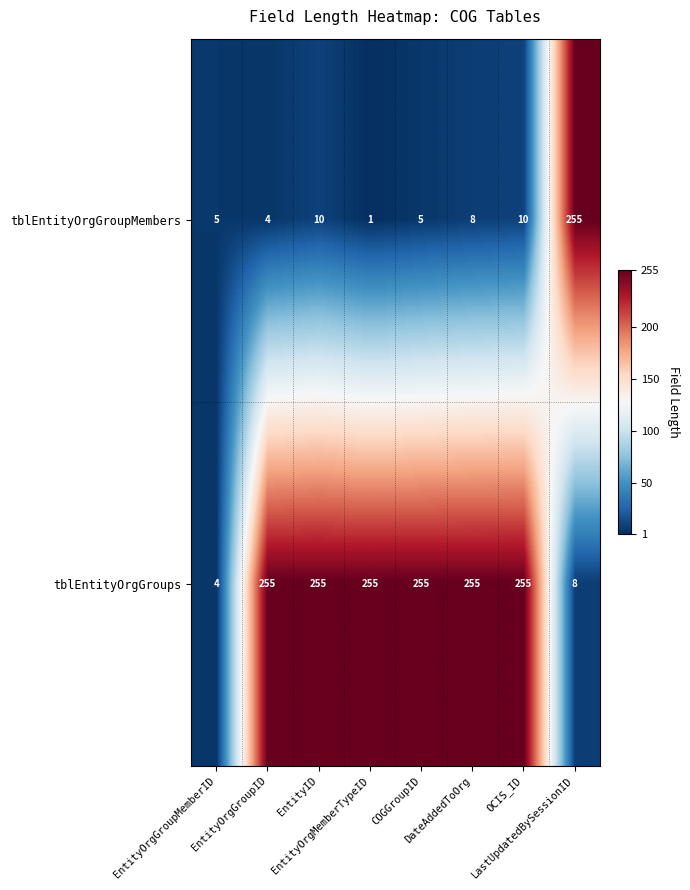

Rank the series by their average value, from highest to lowest.

tblEntityOrgGroups, tblEntityOrgGroupMembers